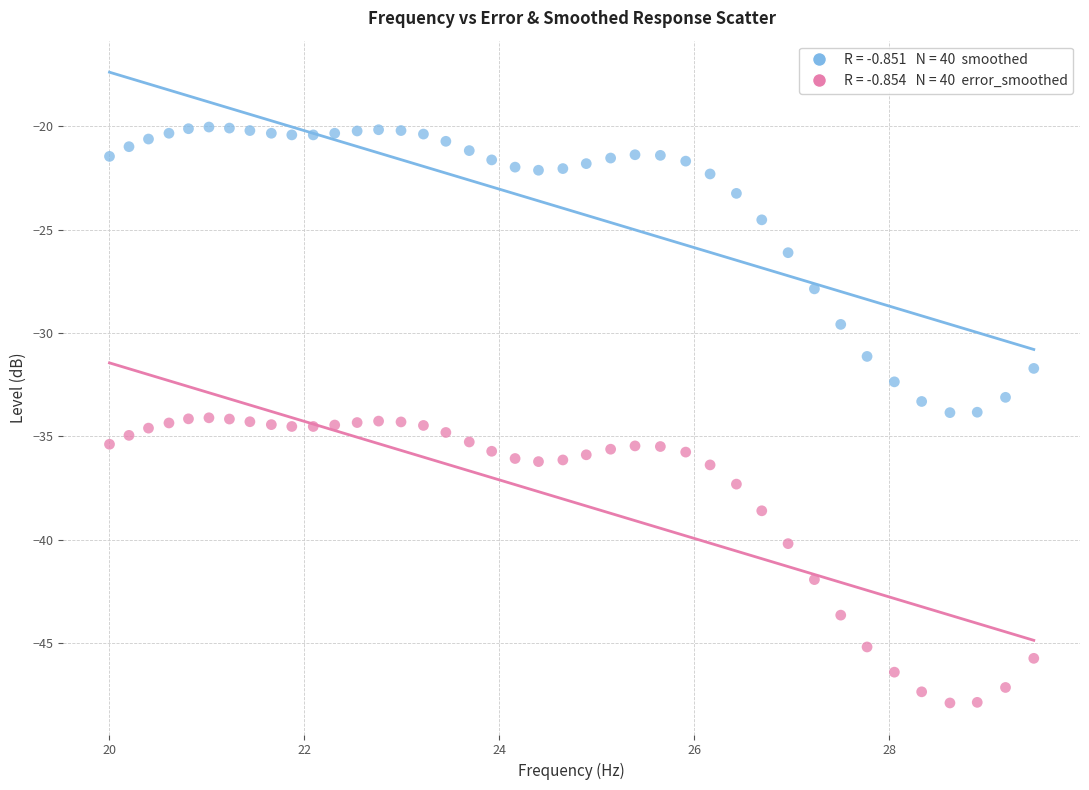

Across all data points, what is the range of Y values (max minus min)?

27.9